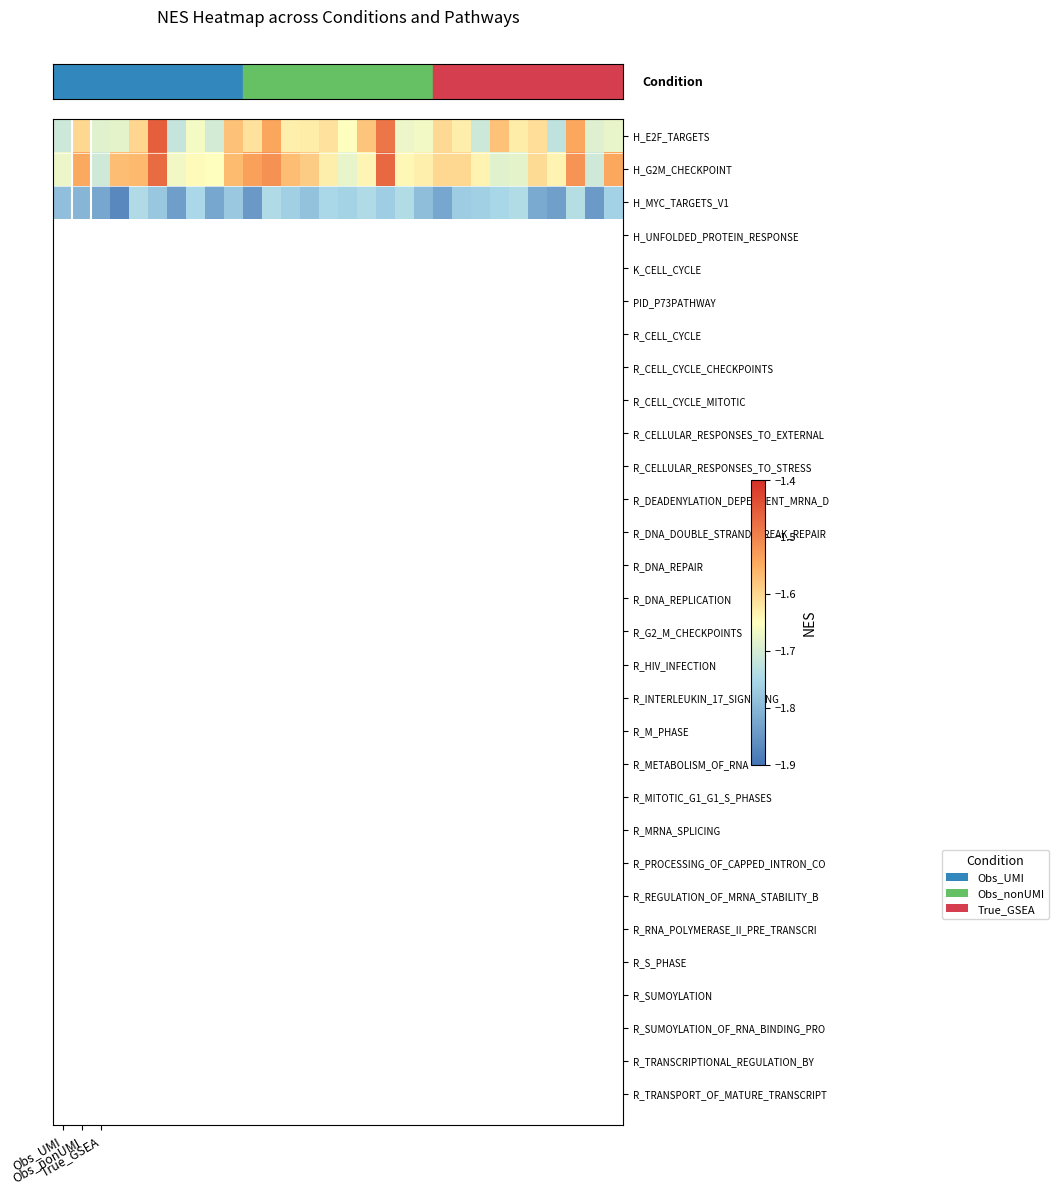

What is the greatest value displayed?

-1.5